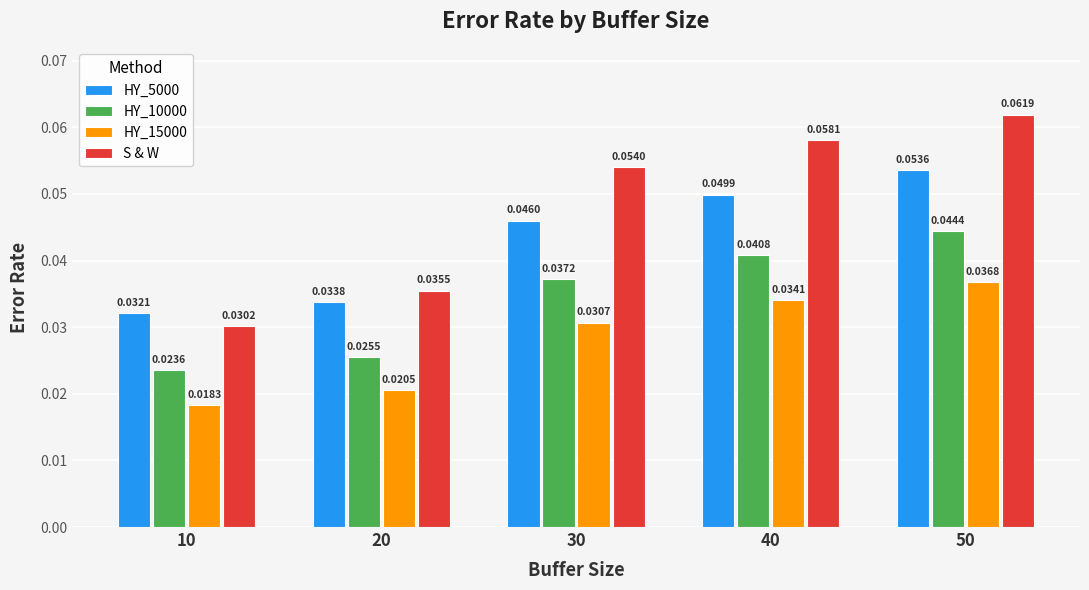

Between 10 and 20, which series saw the biggest shift?

S & W